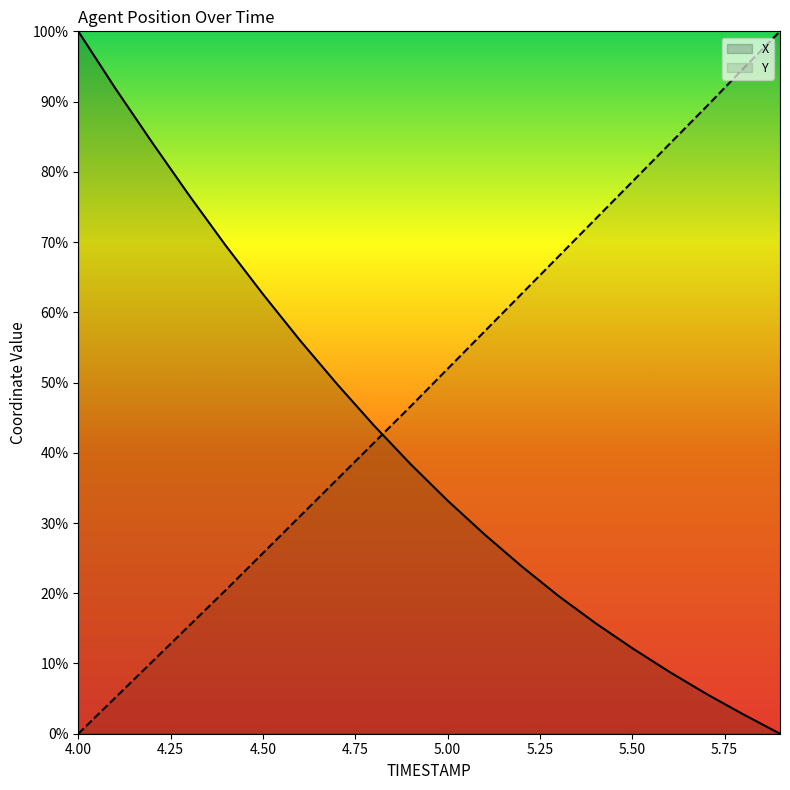

True or false: Y and X intersect in this chart.

True